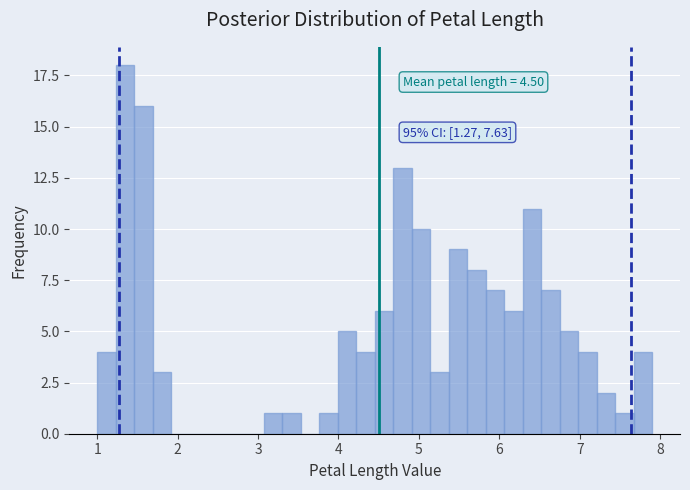

Read against the x-axis, roughly where is the centre of the tallest bar?

1.3